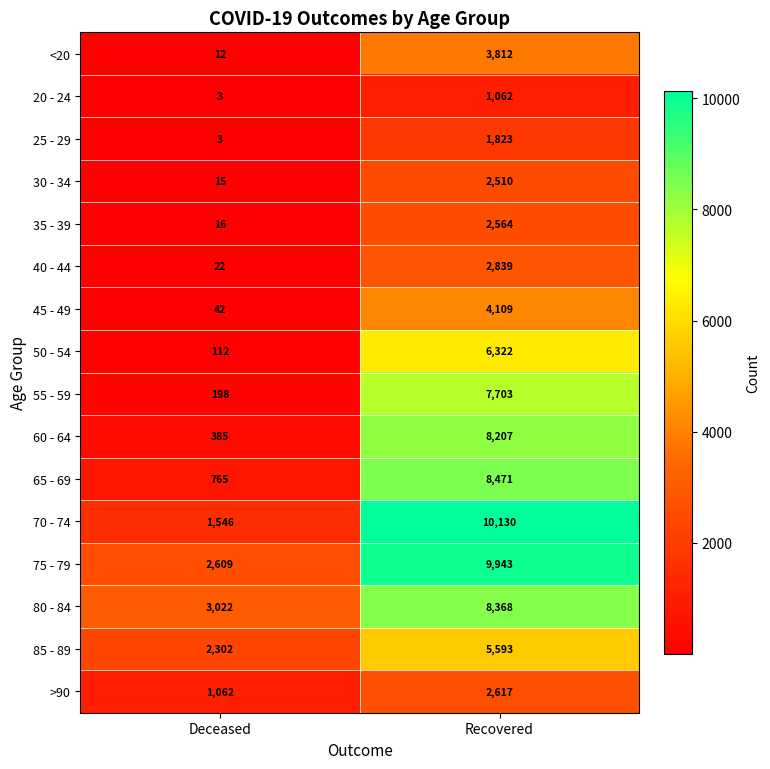

The 30 - 34 series shows 15 at Deceased. True or false?

True